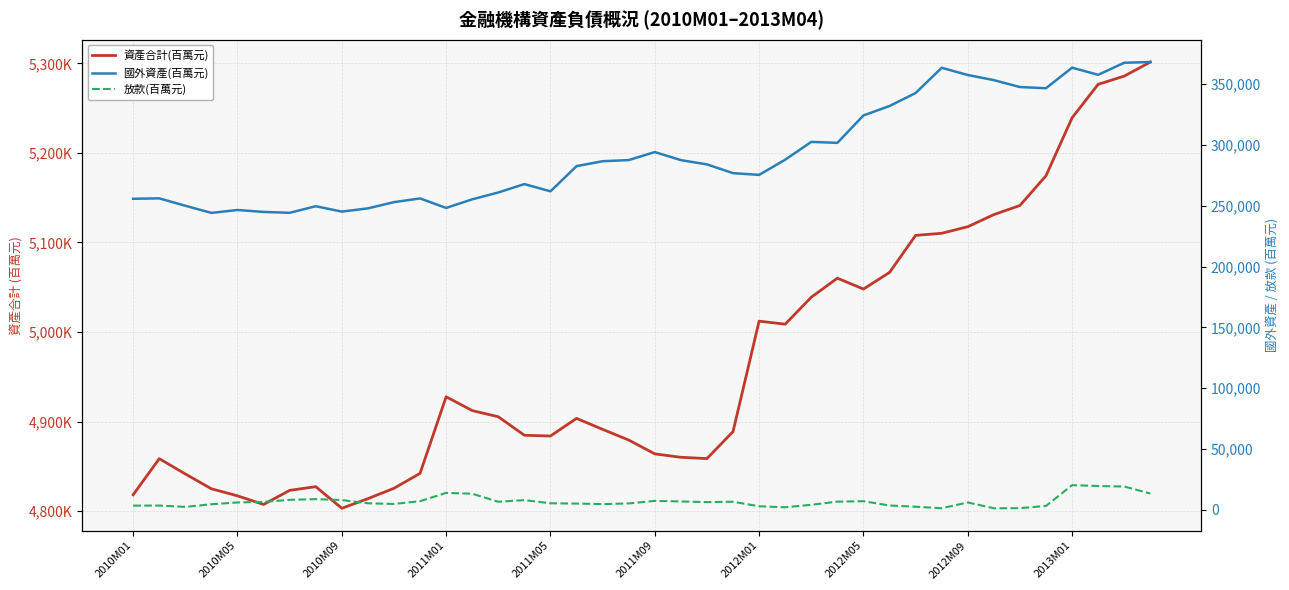

Is this an area chart (filled region under the line)?

No